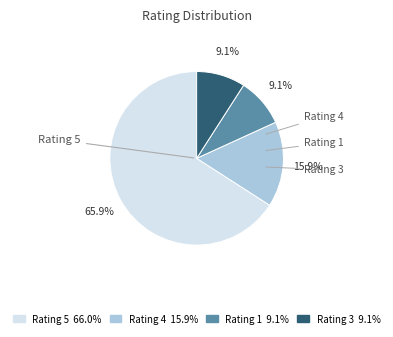

Does any single category account for the majority?

Yes